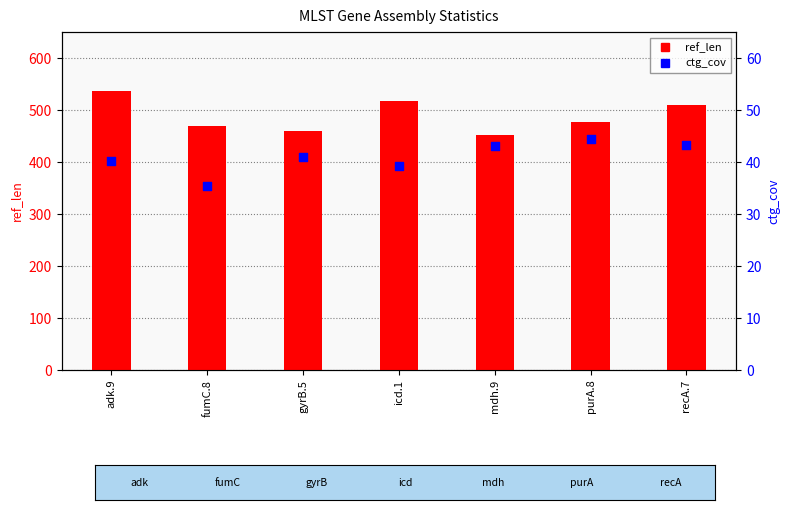

What are all the series names shown in the legend?

ref_len, ctg_cov